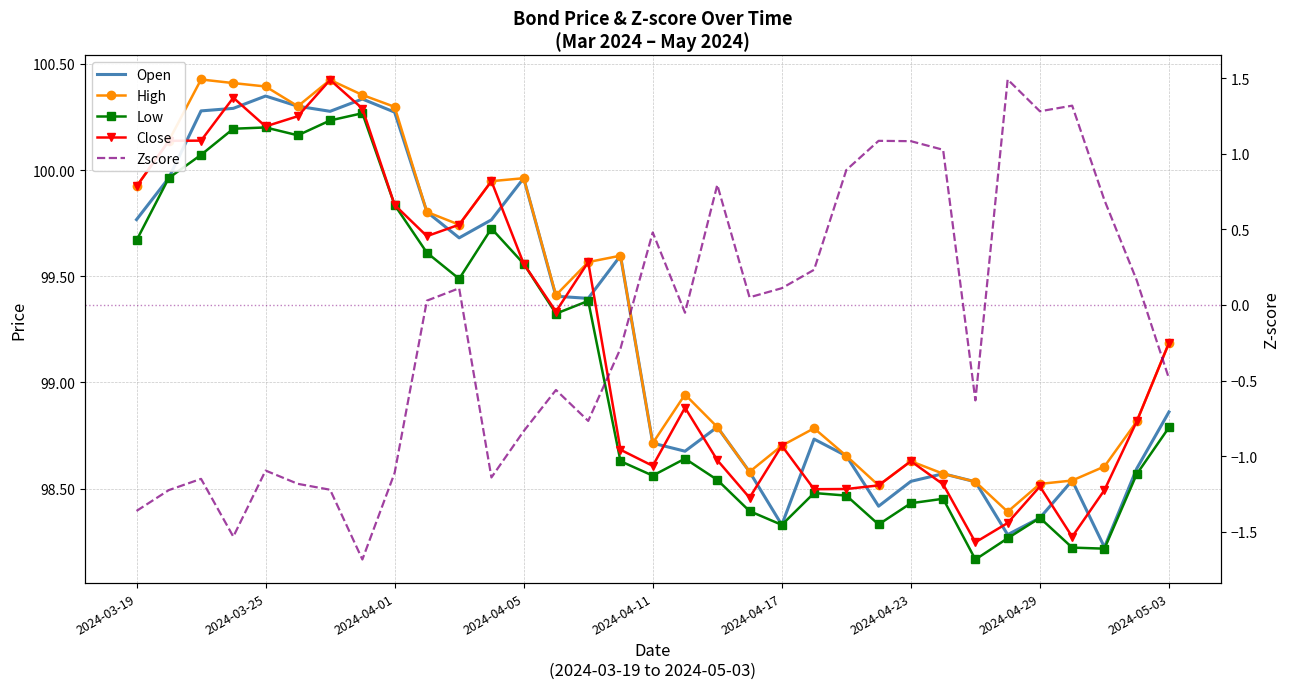

How many lines are shown in the chart?

5